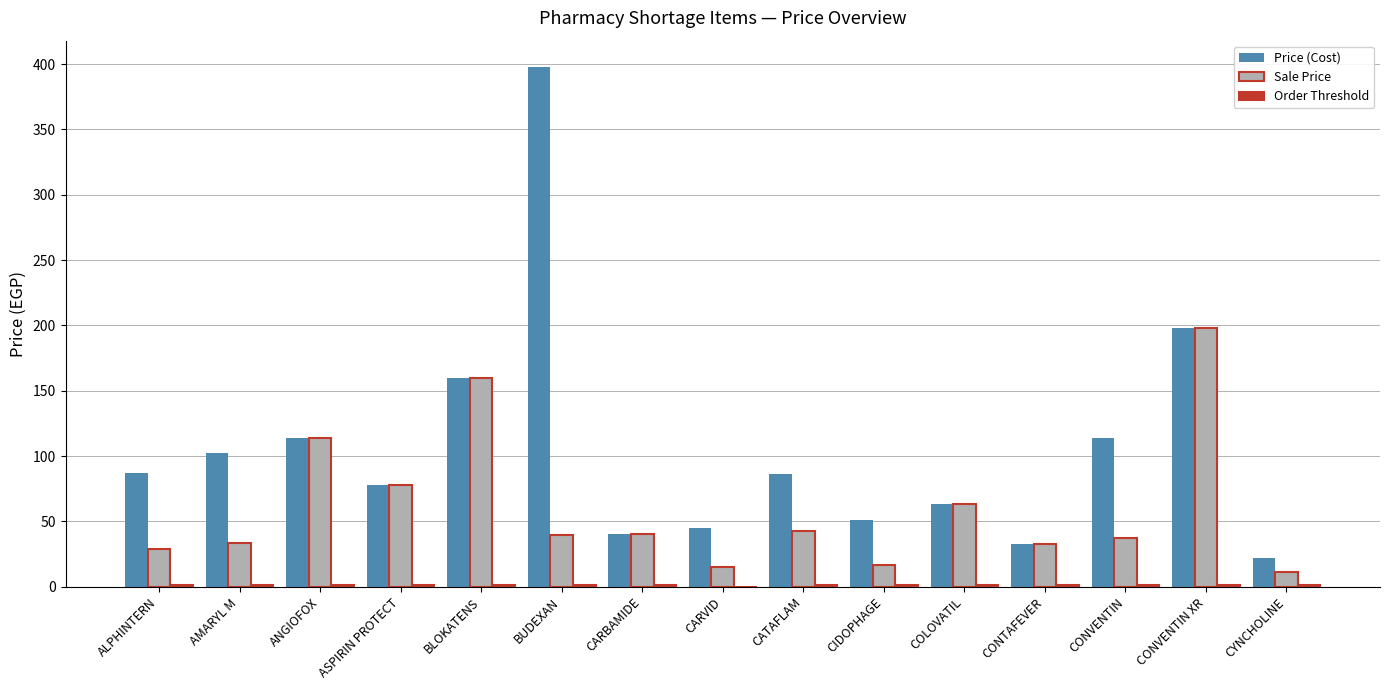

Is it true that Price (Cost) equals 33.0 at CONTAFEVER?

True